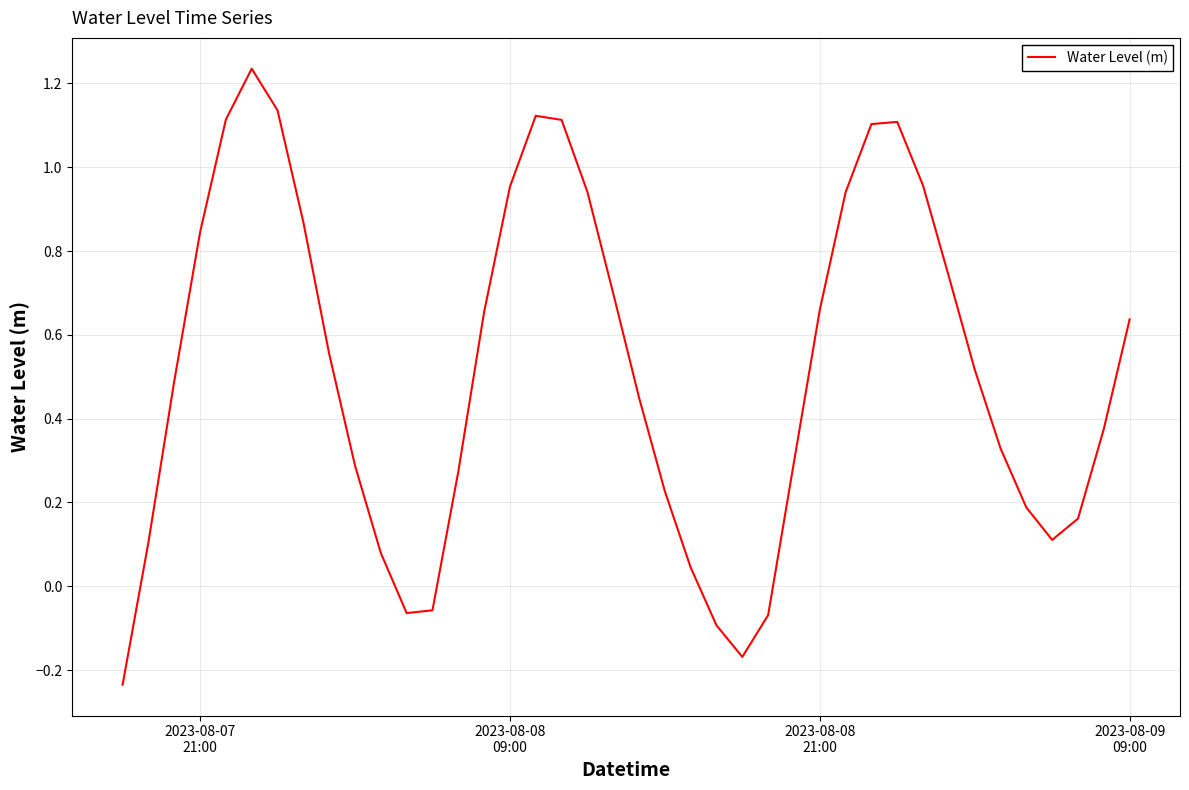

How many positive values are there?

34